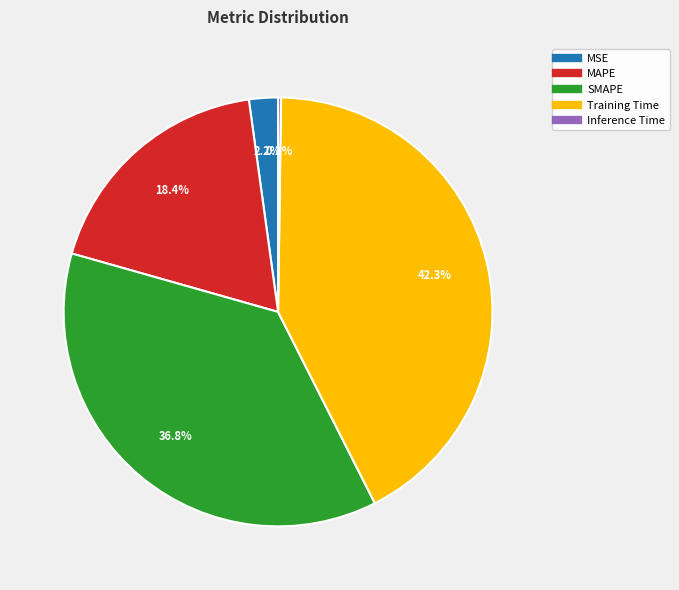

What is the ratio of the value at MAPE to the value at SMAPE?

0.5